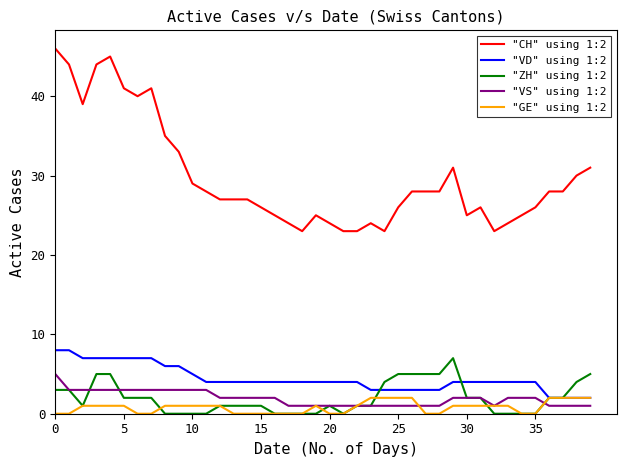

Which series has the widest spread of values?

"CH" using 1:2